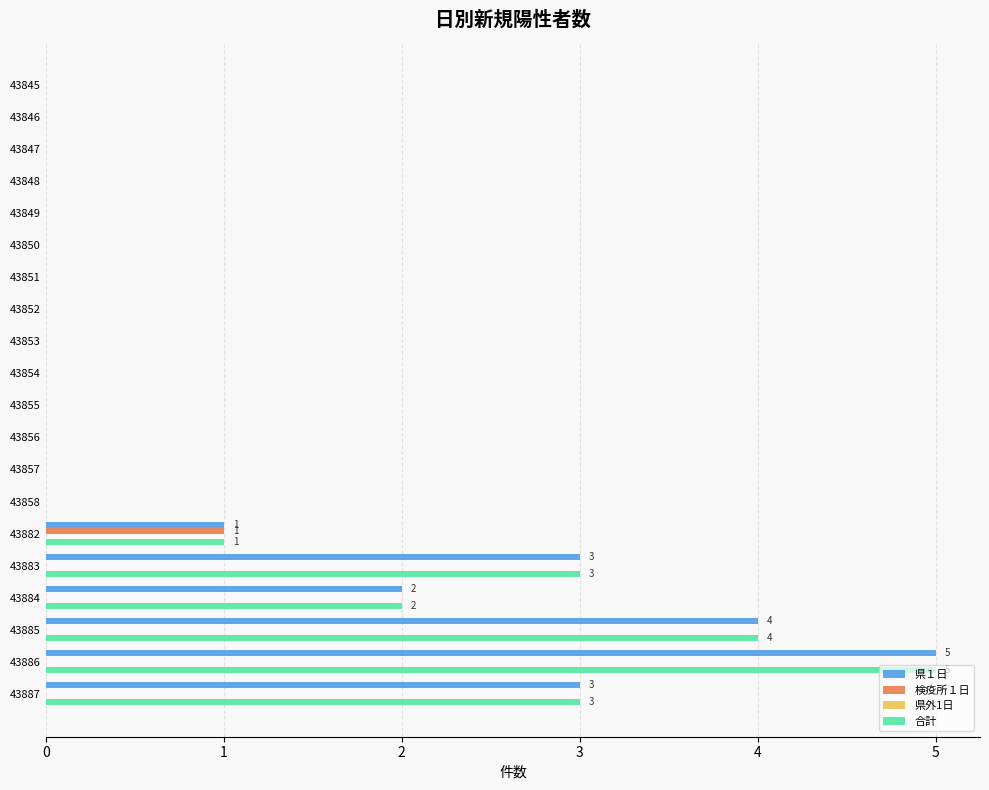

Count the number of categories in the chart.

20